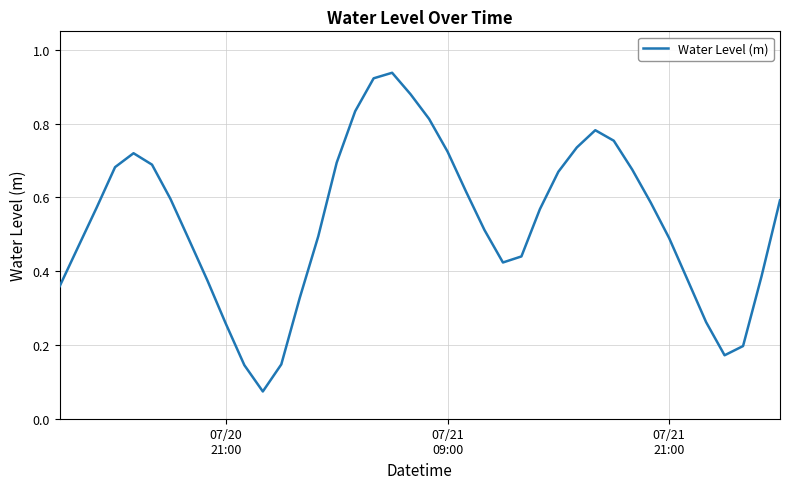

What is the minimum value shown in the chart?

0.1